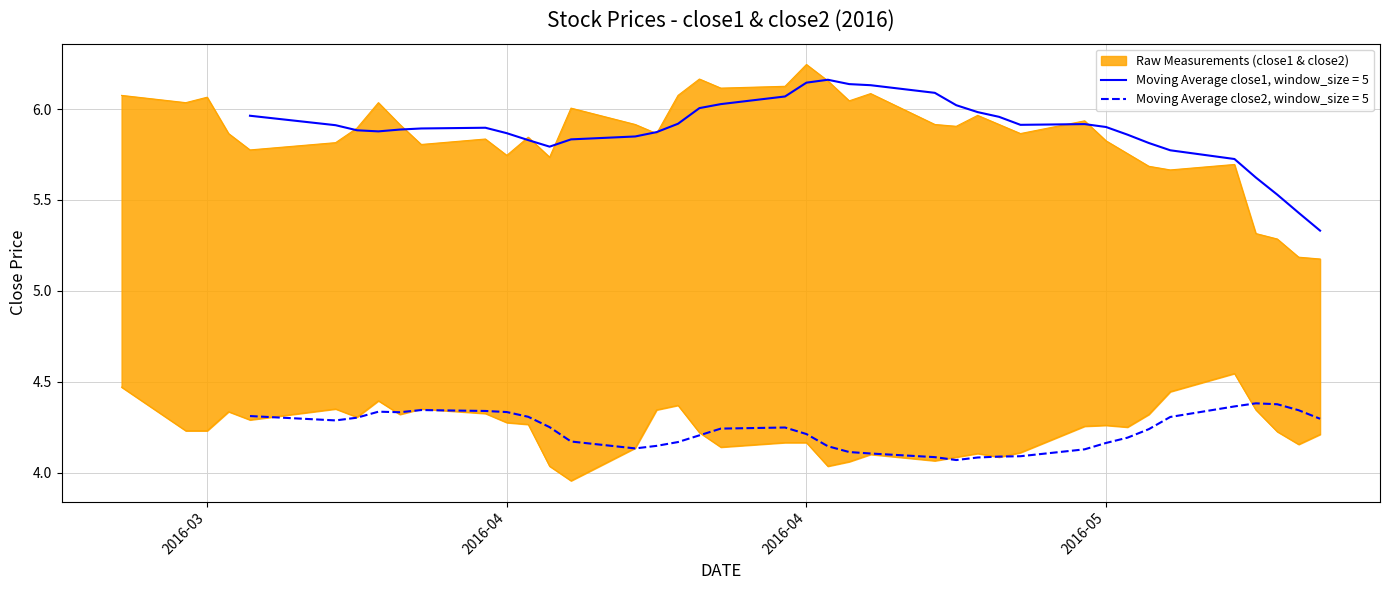

True or false: close2 and close1 intersect in this chart.

False